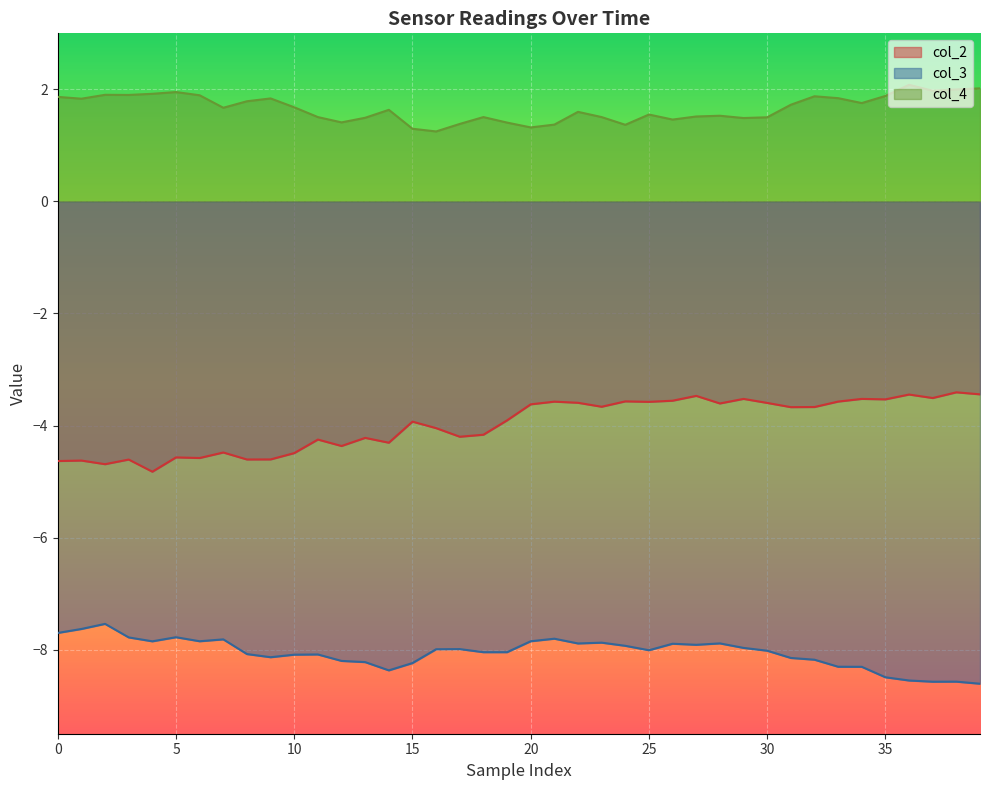

Rank the series by their maximum value, from lowest to highest.

col_3, col_2, col_4